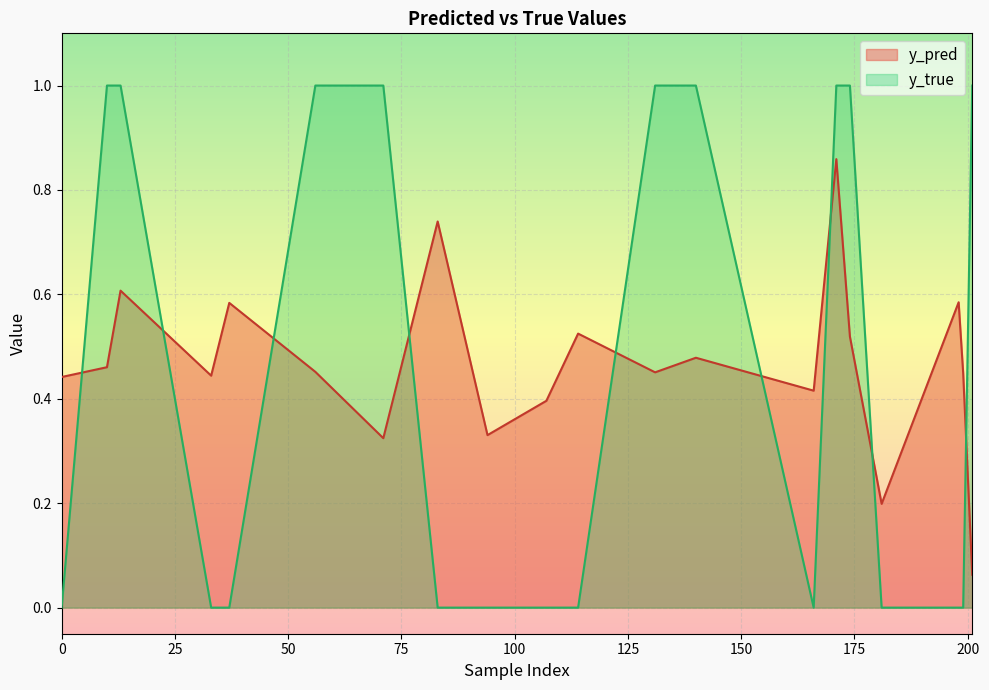

Which series has the largest range (max minus min)?

y_true